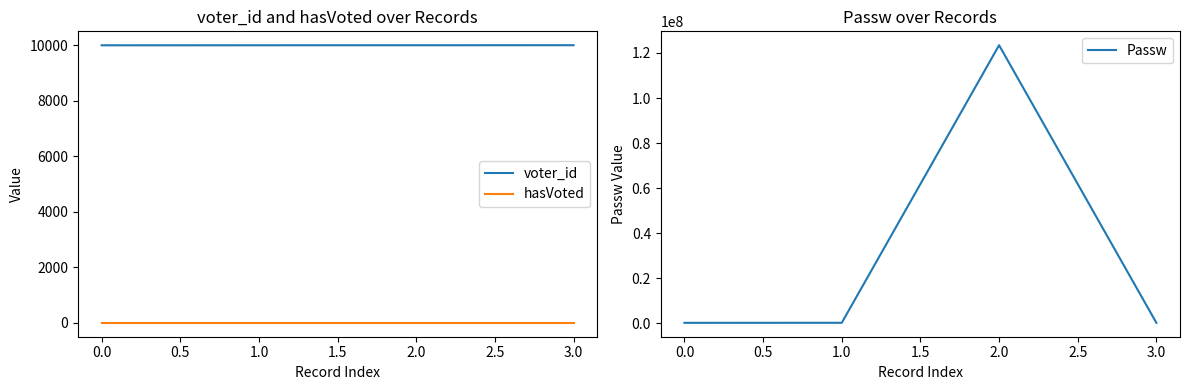

True or false: Passw has more than 0 points higher than both neighbors.

True